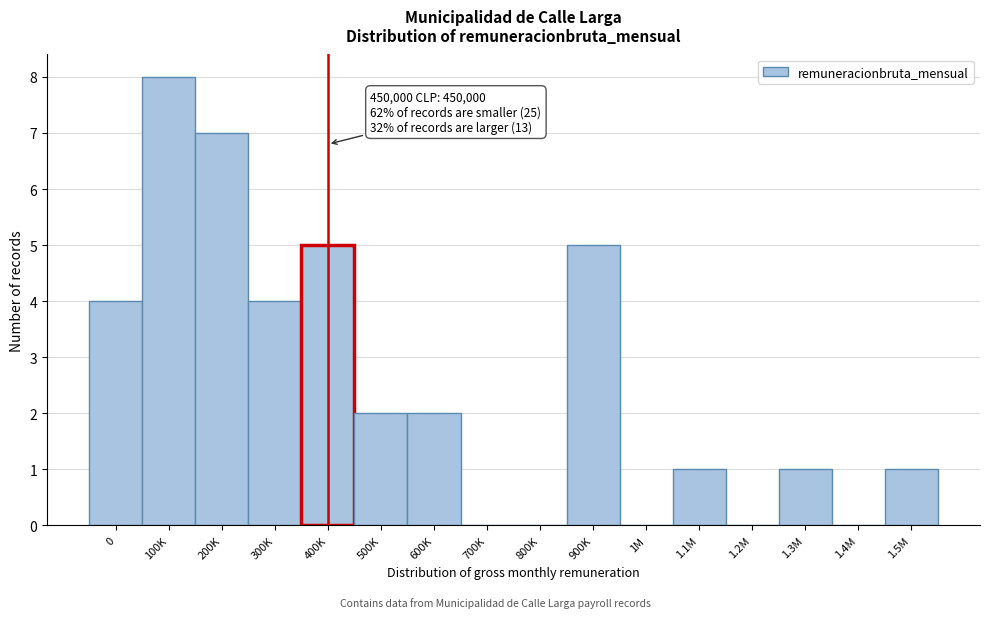

Between 400K and 1.4M, which is larger?

400K